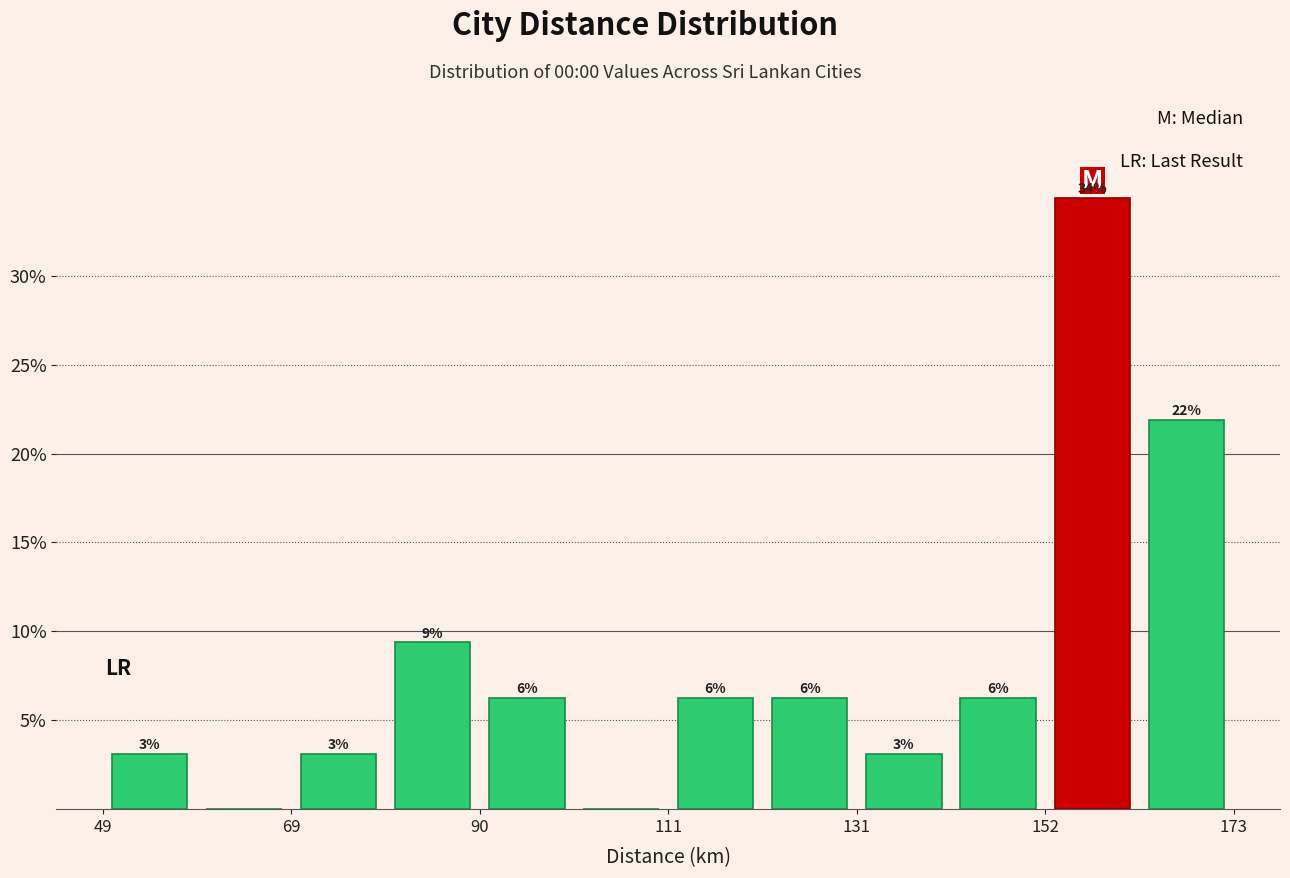

Read against the x-axis, roughly where is the centre of the tallest bar?

160